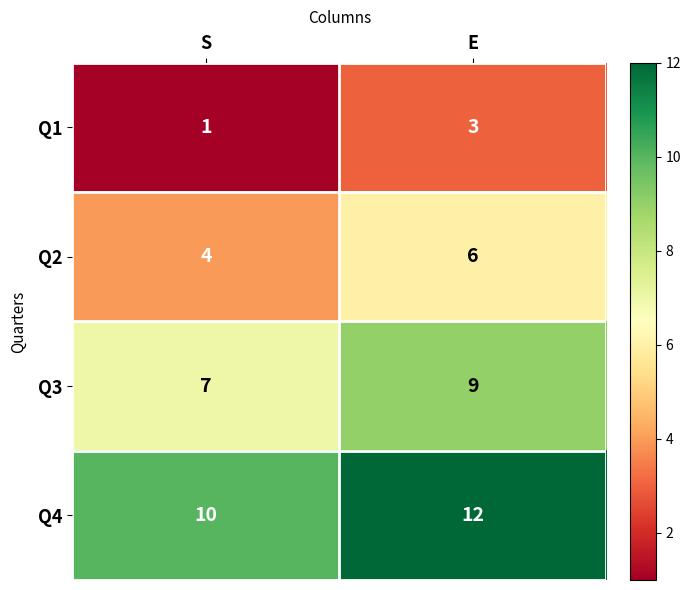

Is it true that Q3 equals 9 at E?

True